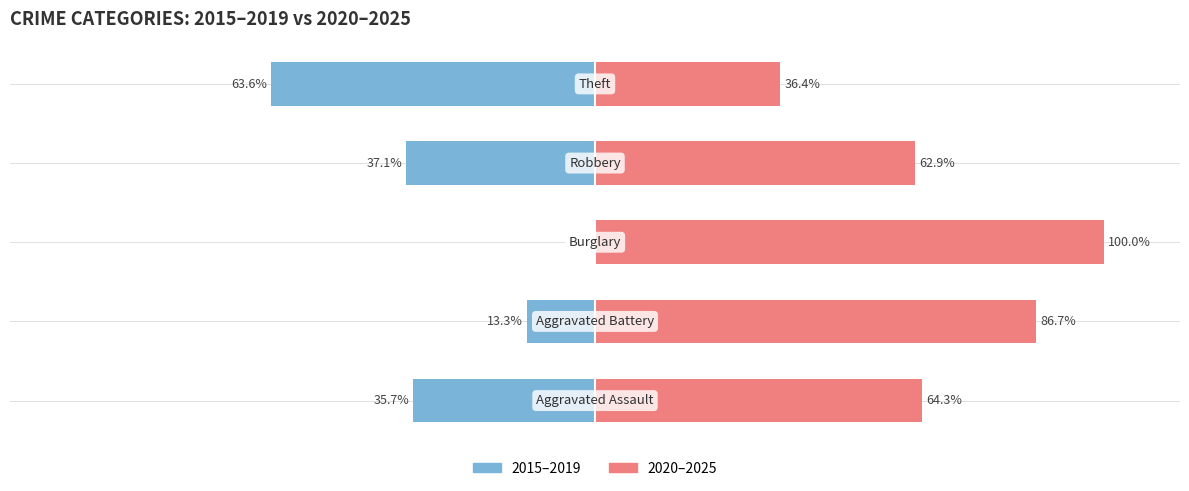

How many groups of bars are there?

5